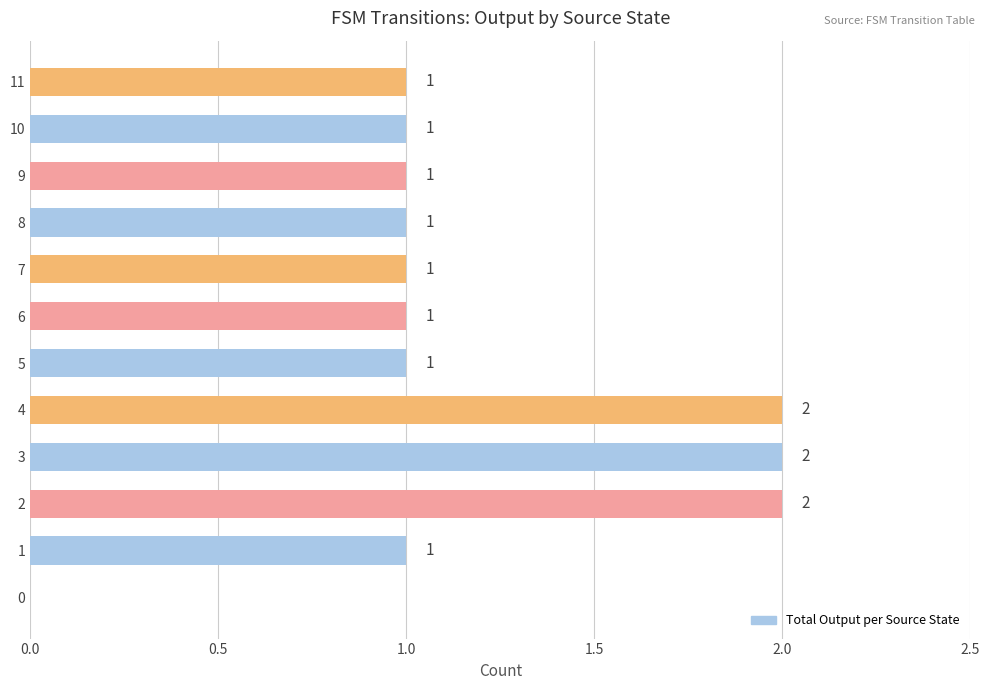

The value at 8 is 1. True or false?

True